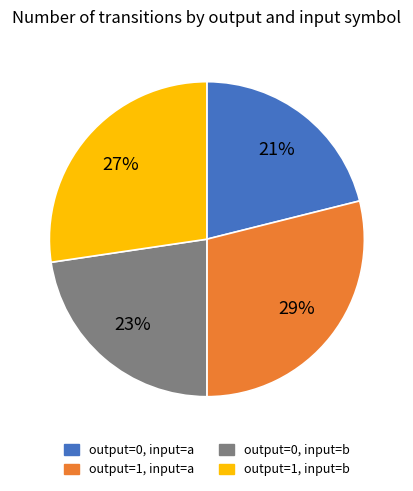

Between output=1, input=b and output=1, input=a, which is larger?

output=1, input=a